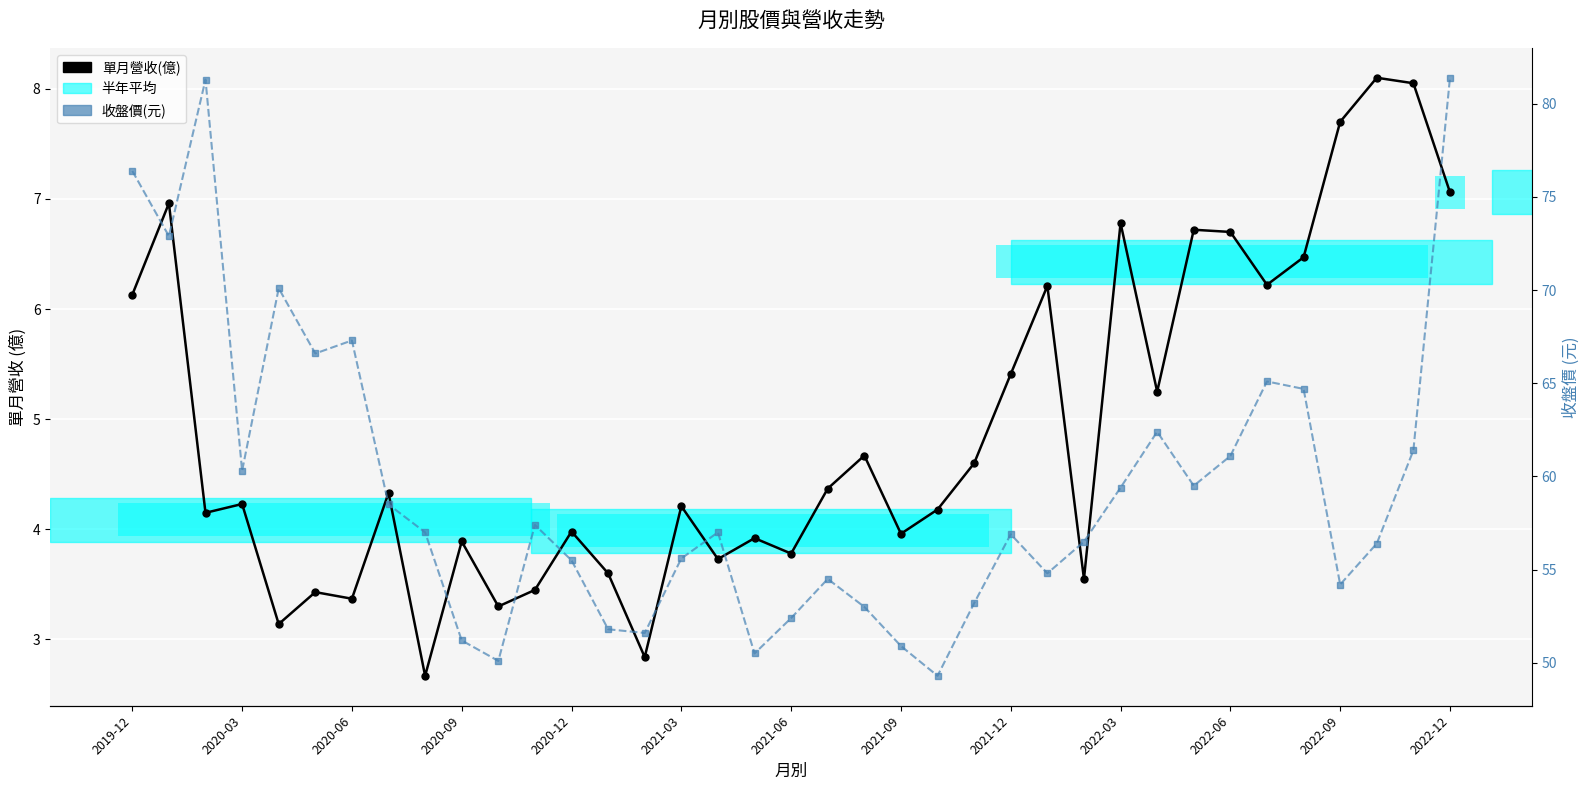

Which series has the largest range (max minus min)?

收盤價(元)